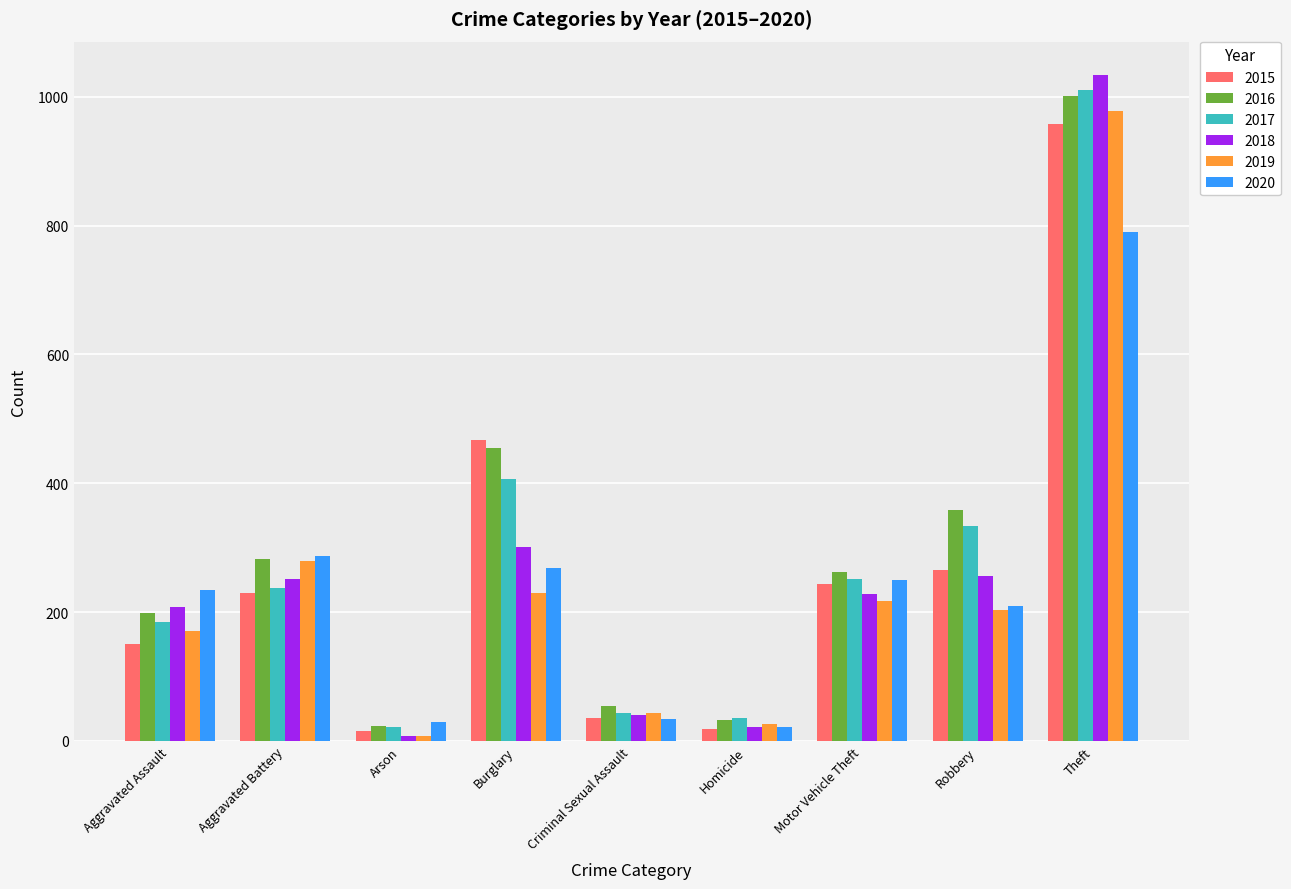

Is the value of 2017 at Theft greater than the value of 2020 at Criminal Sexual Assault?

Yes